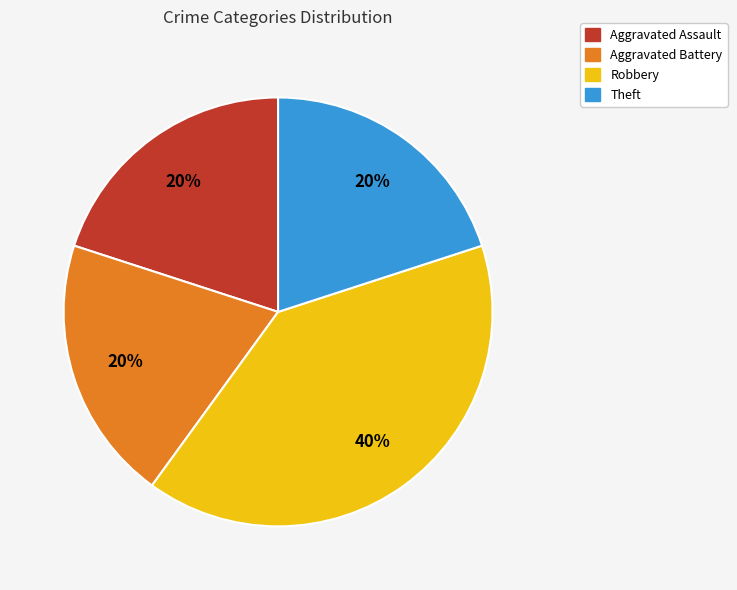

How many slices are in this pie chart?

4